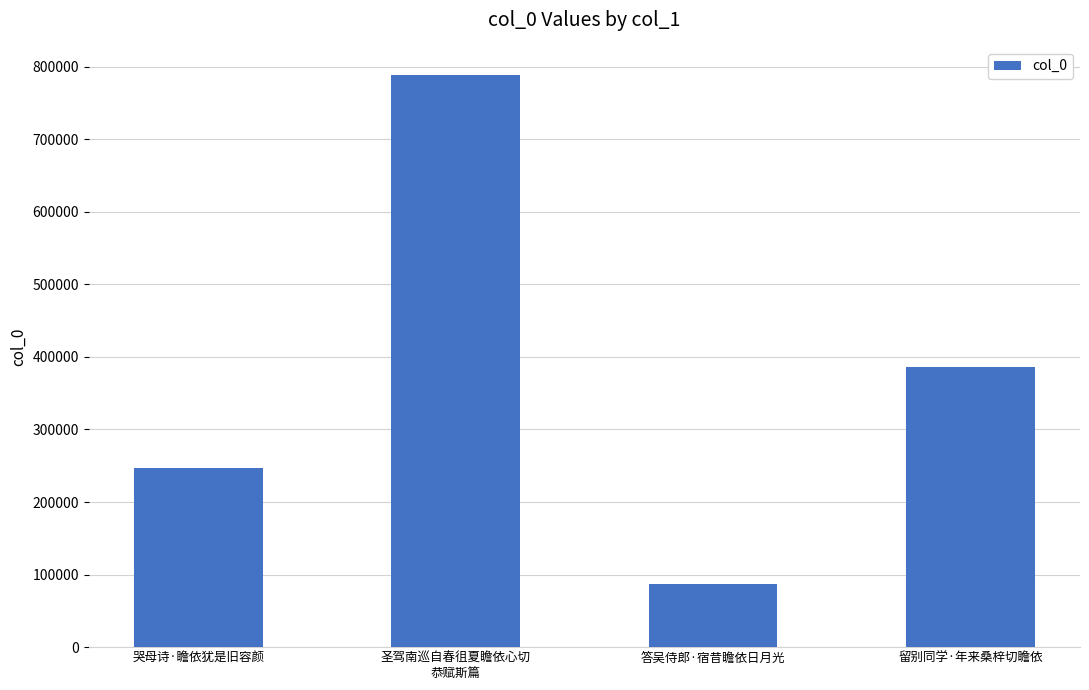

What is the greatest value displayed?

787995